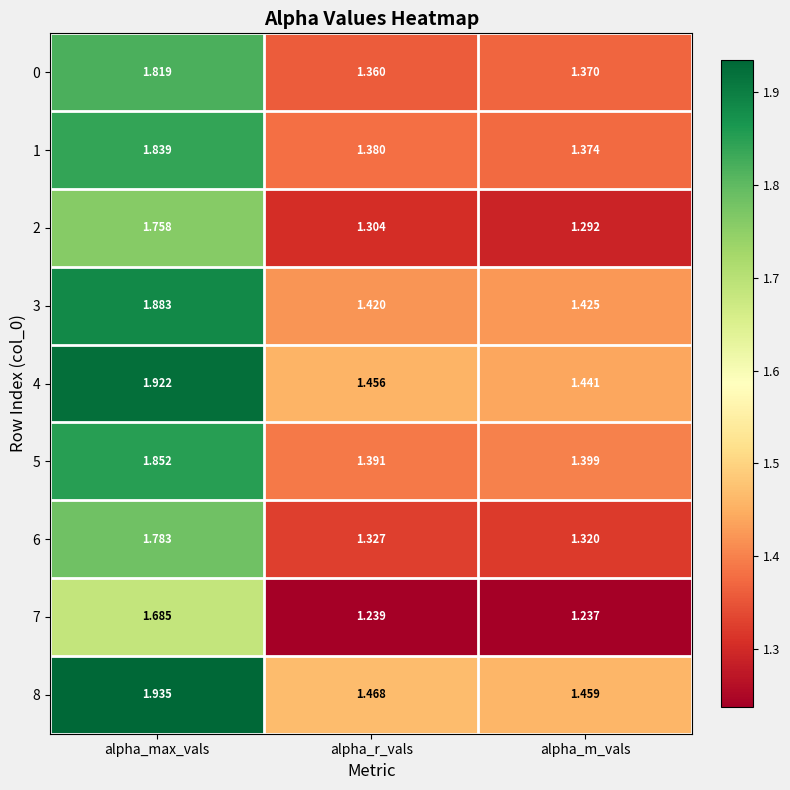

List the labels in order of 0 value, largest first.

alpha_max_vals, alpha_m_vals, alpha_r_vals